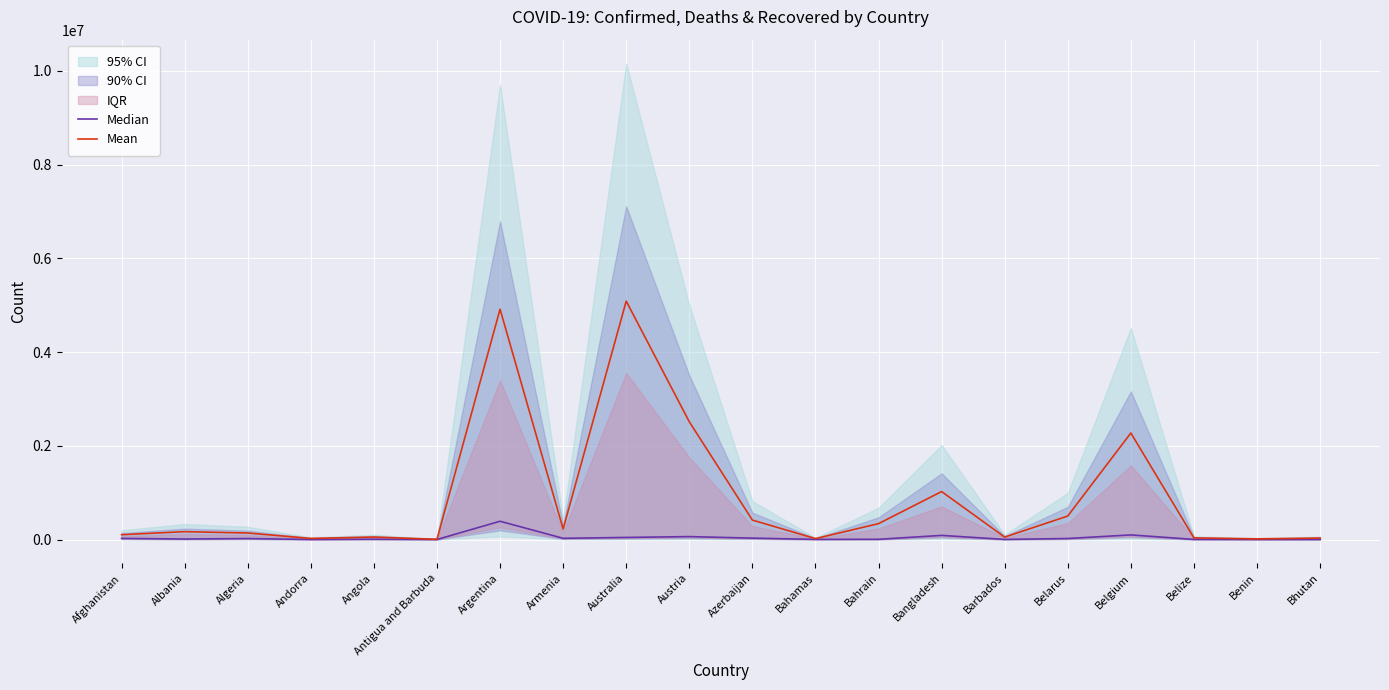

Rank the series by their average value, from highest to lowest.

Mean, Median